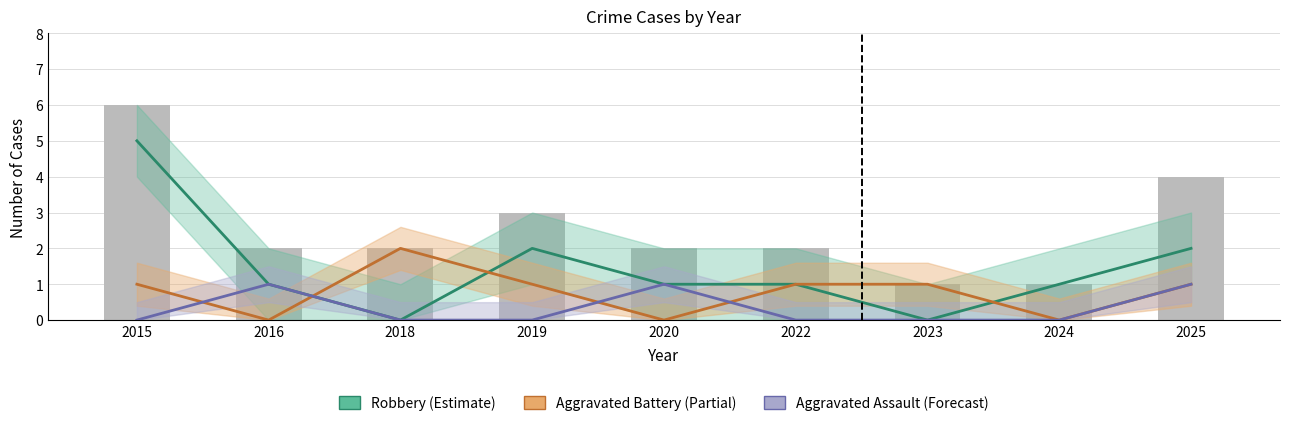

Which series has the largest total across all categories?

Robbery (Estimate)